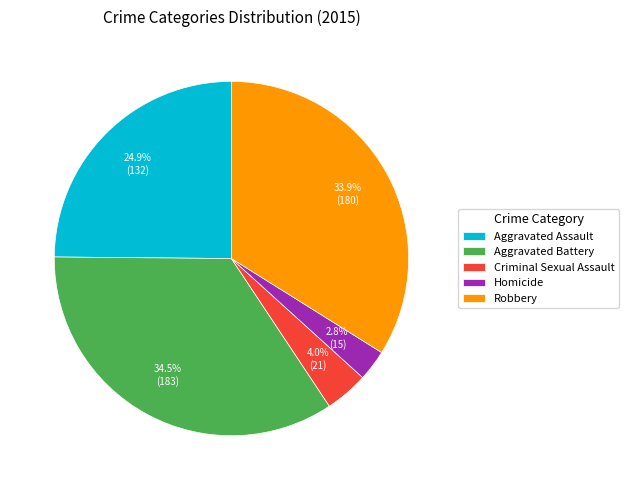

To the nearest percent, what portion does Aggravated Assault represent?

25%